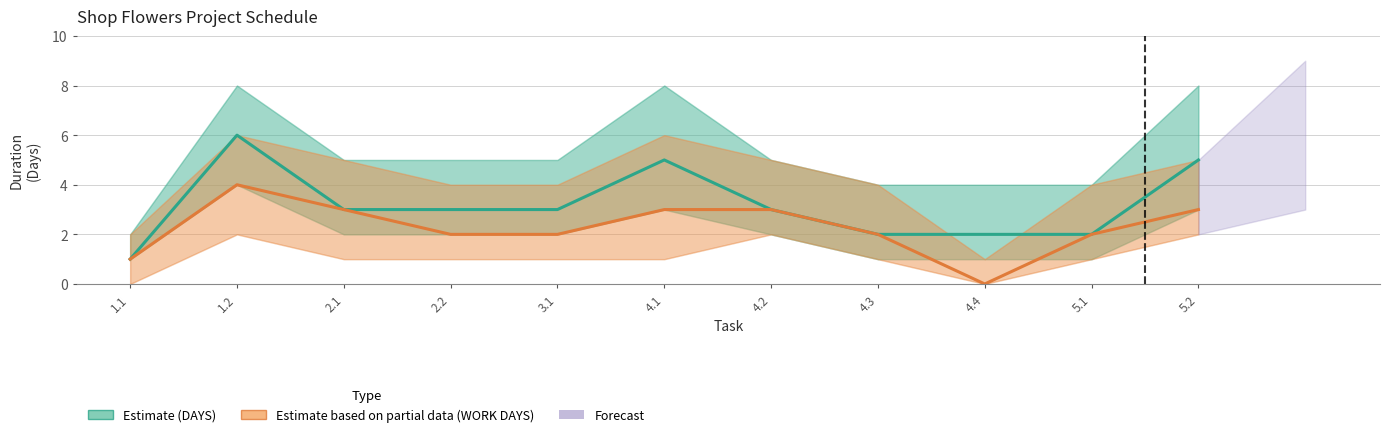

At how many categories does at least one series exceed 3?

3